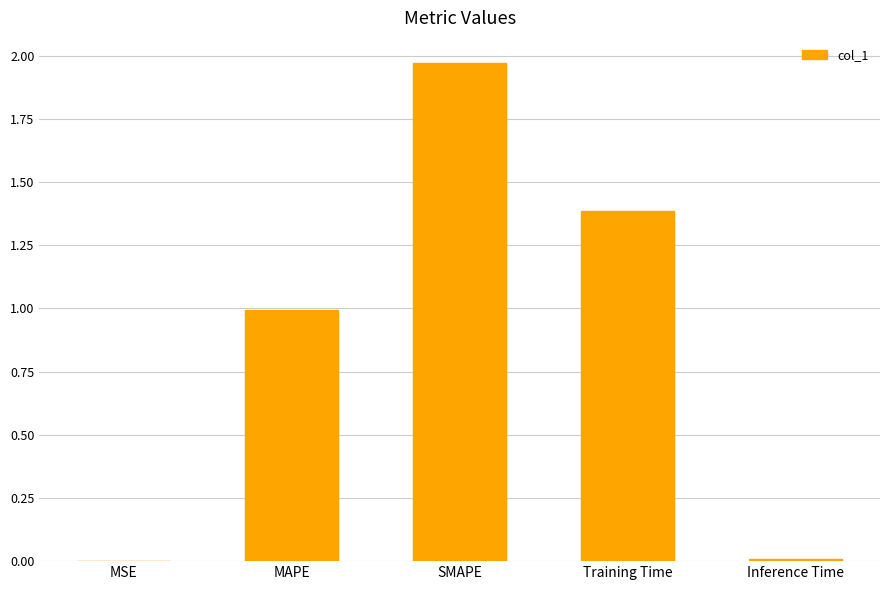

What is the sum of all values?

4.4